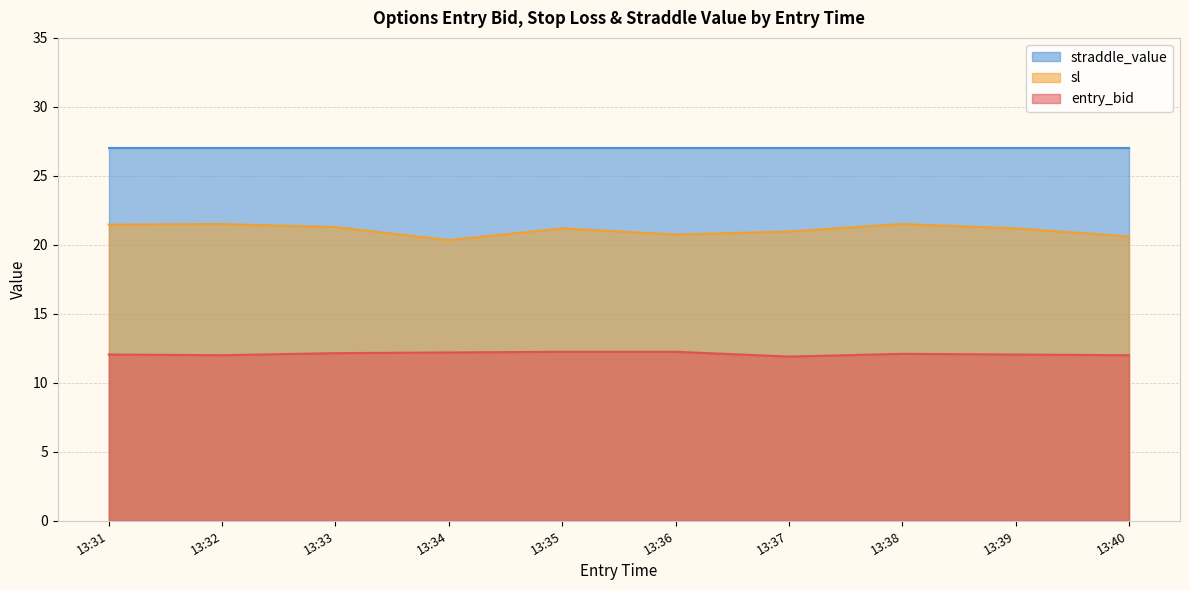

True or false: sl and entry_bid cross at least once.

False